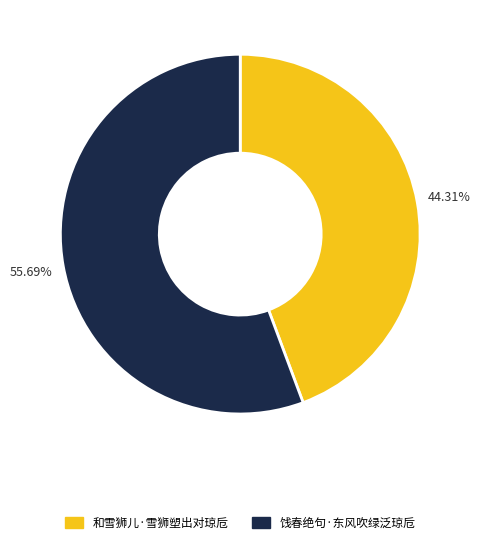

Is there a majority slice in this chart?

Yes